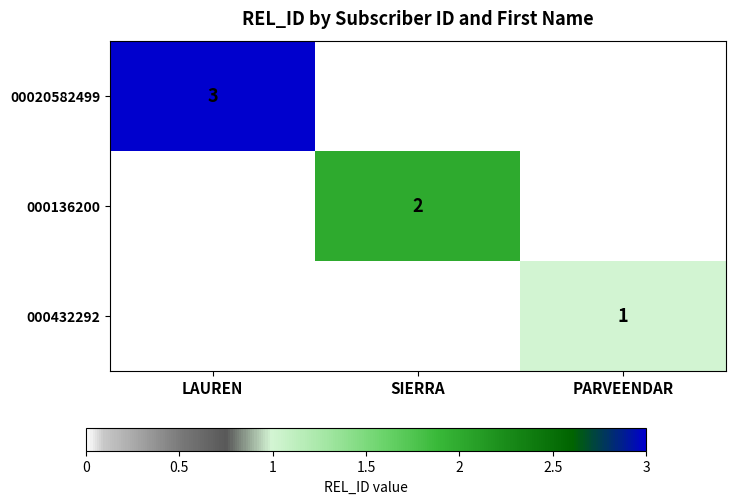

Is it true that 000136200 equals 2 at SIERRA?

True